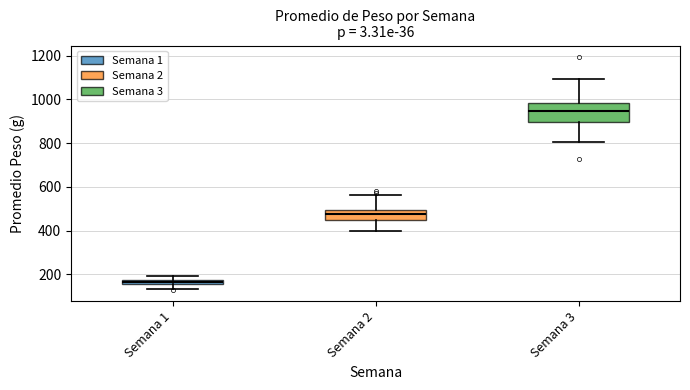

Where is the upper edge of the box for Semana 1 on the y-axis? The values are not printed on the chart, so give them approximately, as read against the axis.

180